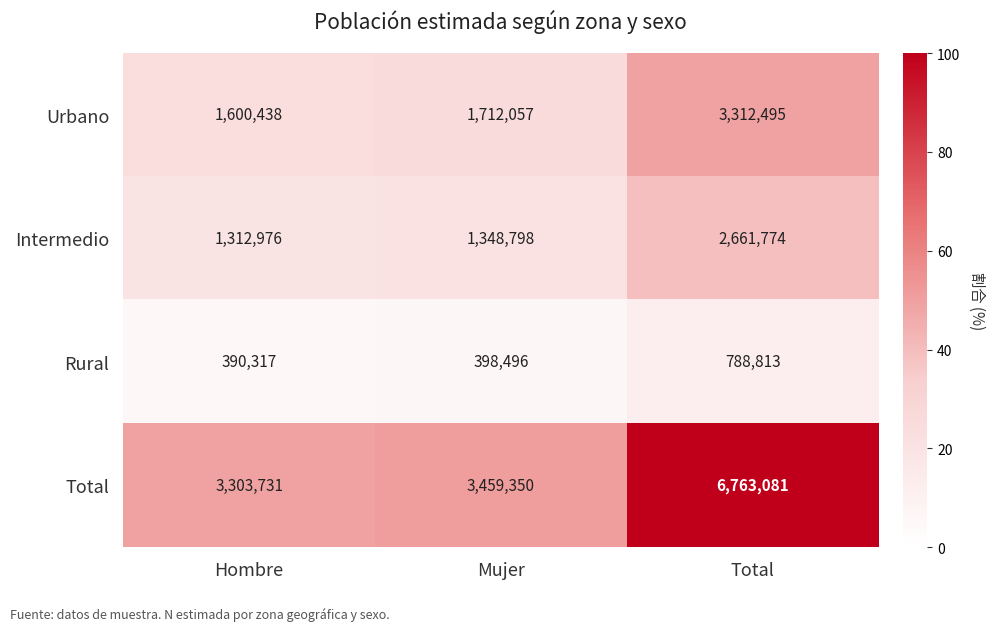

What is the spread (max minus min) of values at Hombre?

2913414